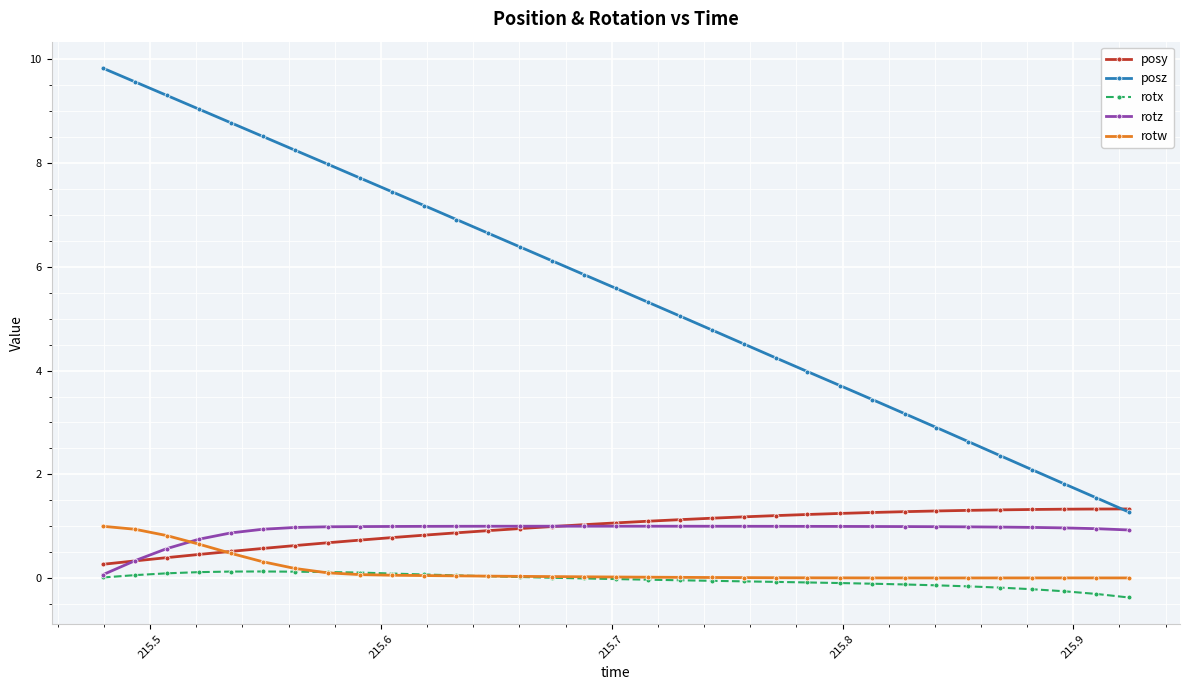

Does the chart display data point markers on the line(s)?

Yes